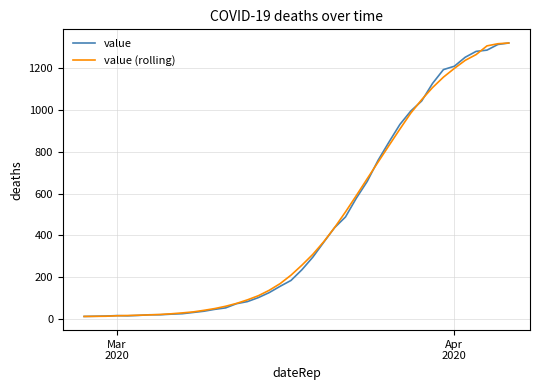

What is the maximum value for value (rolling)?

1319.0